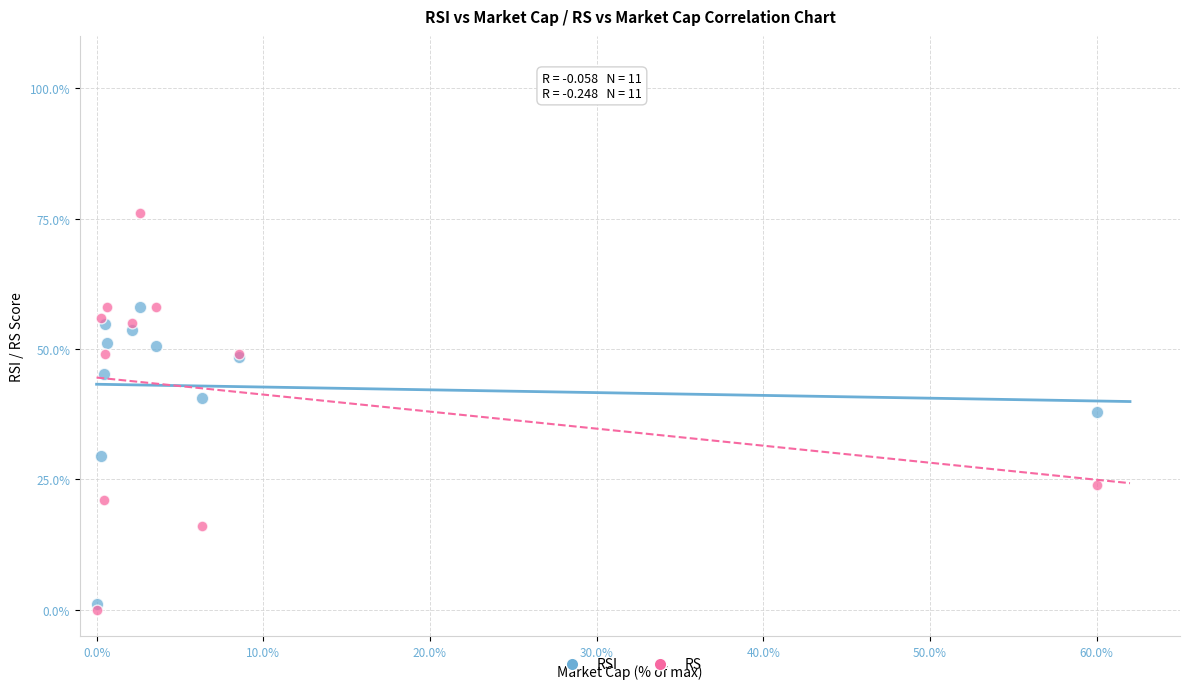

Which series has the largest Y range (max minus min)?

RS